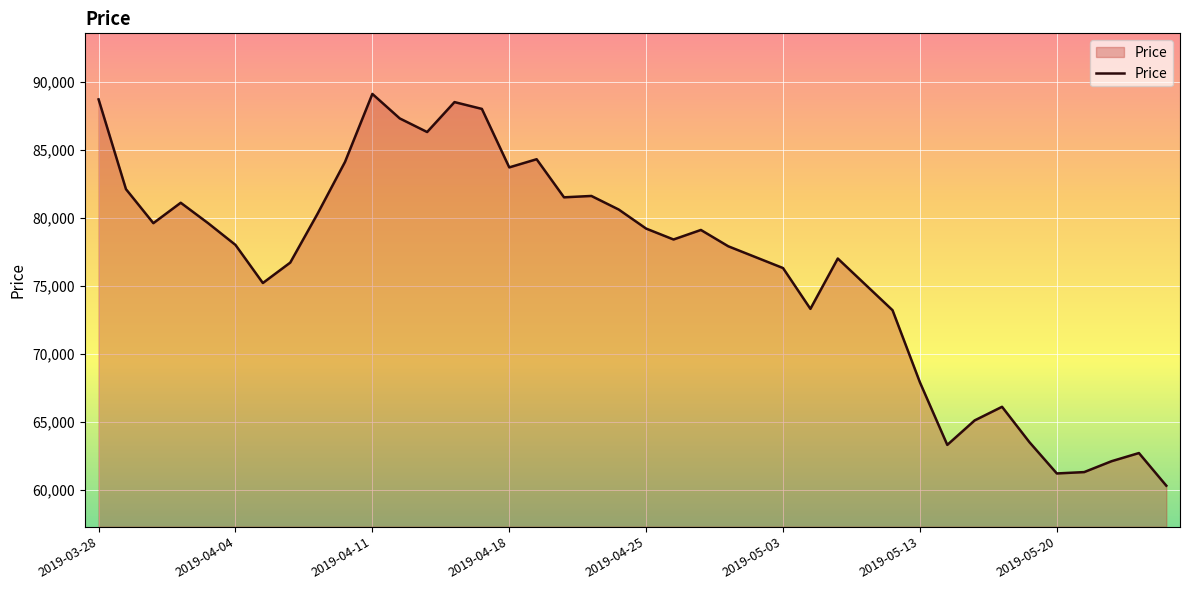

How many values are below 78400?

20